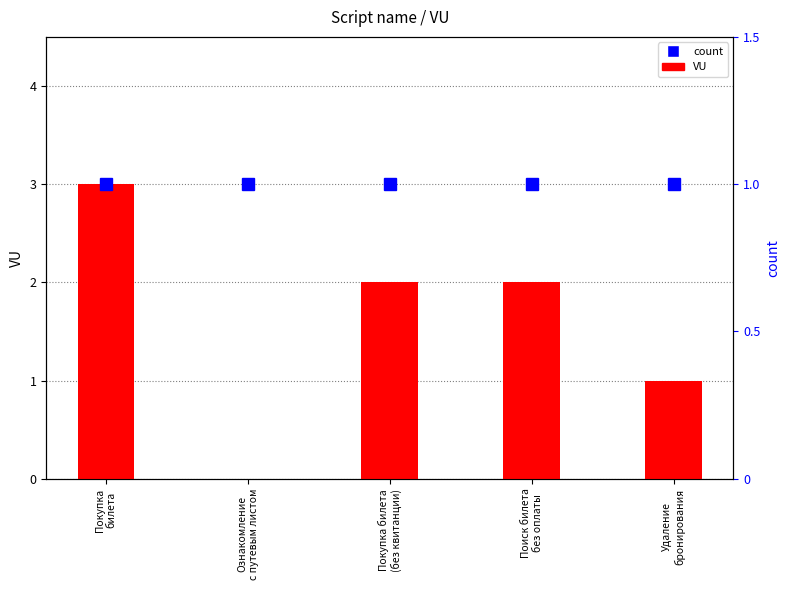

List the series in order of their peak value, highest first.

VU, count